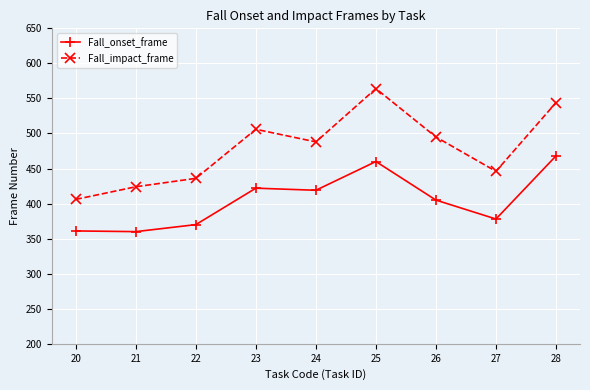

At which label does Fall_impact_frame reach its minimum?

20